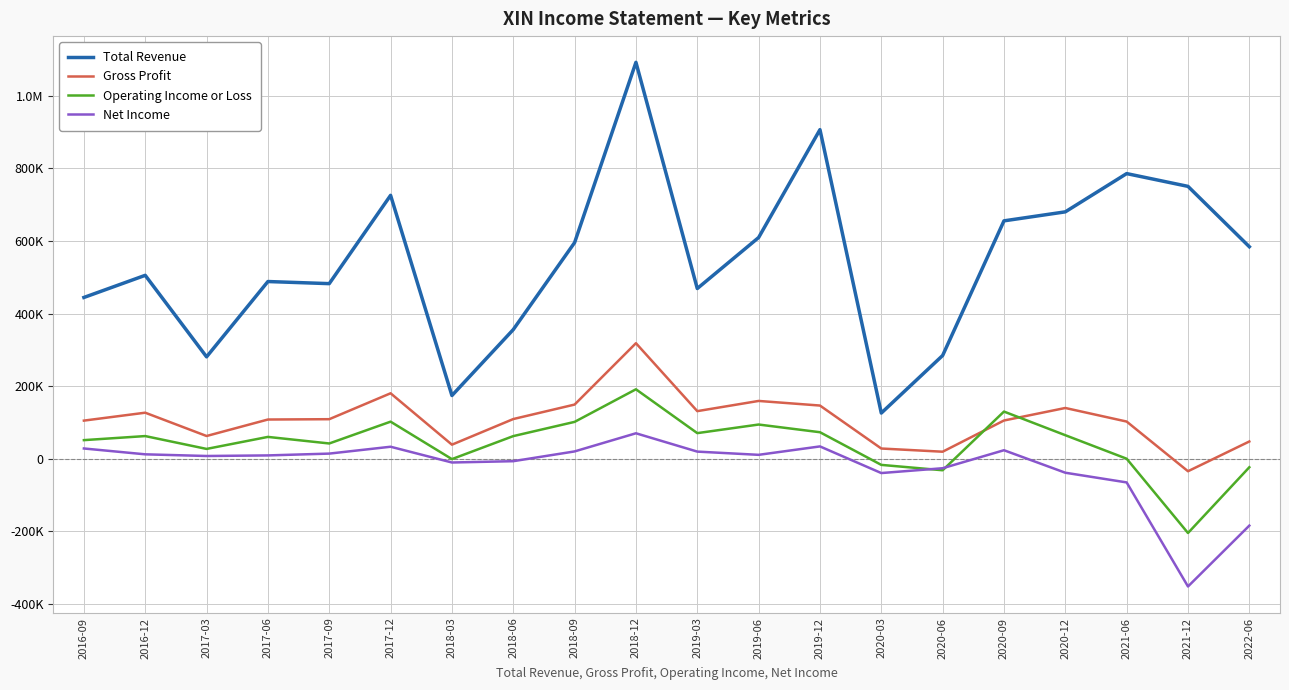

Which series changed the most between 2018-12 and 2020-06?

Total Revenue